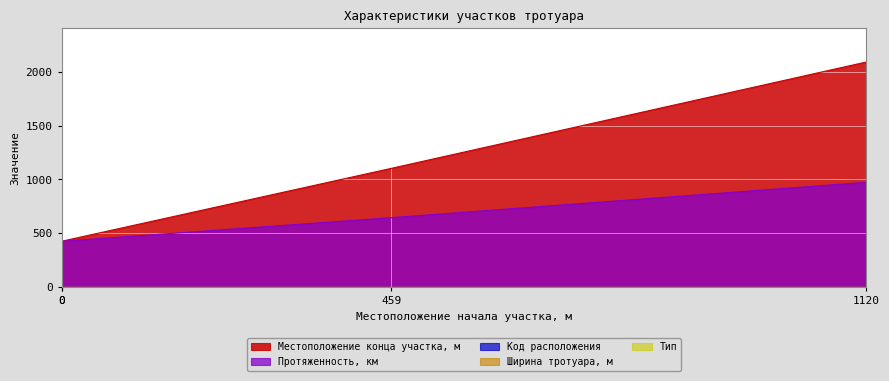

The Местоположение конца участка, м series shows 659 at 0. True or false?

False